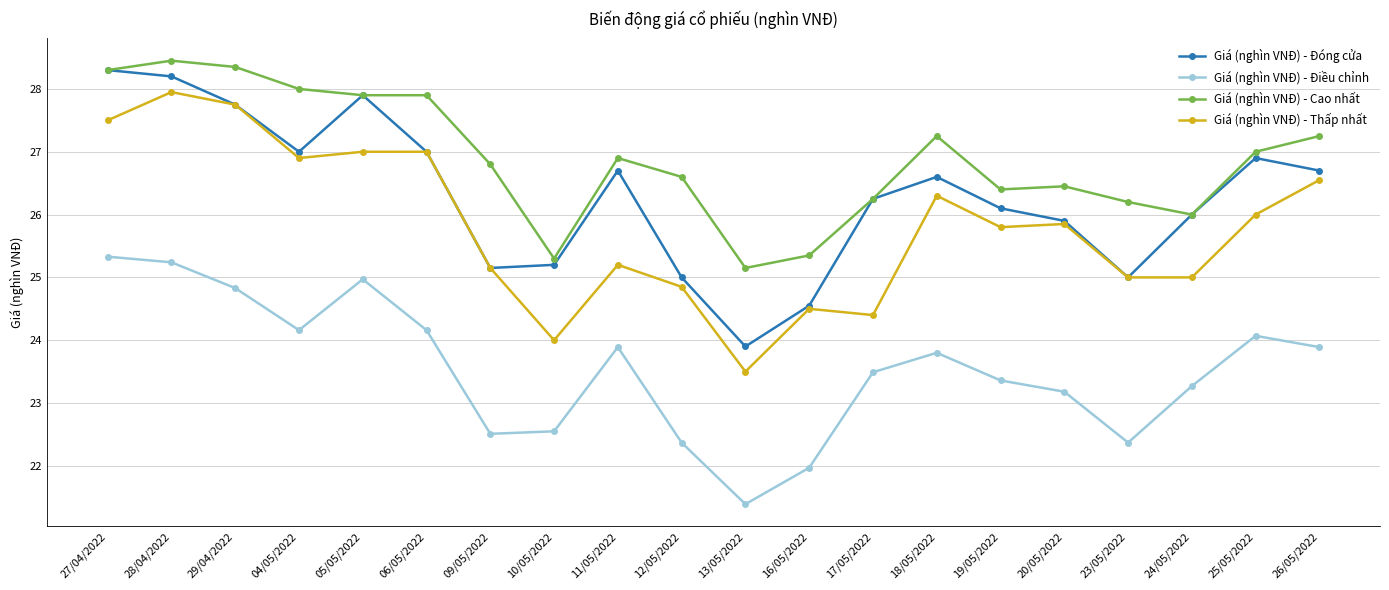

Which series has the largest total across all categories?

Giá (nghìn VNĐ) - Cao nhất